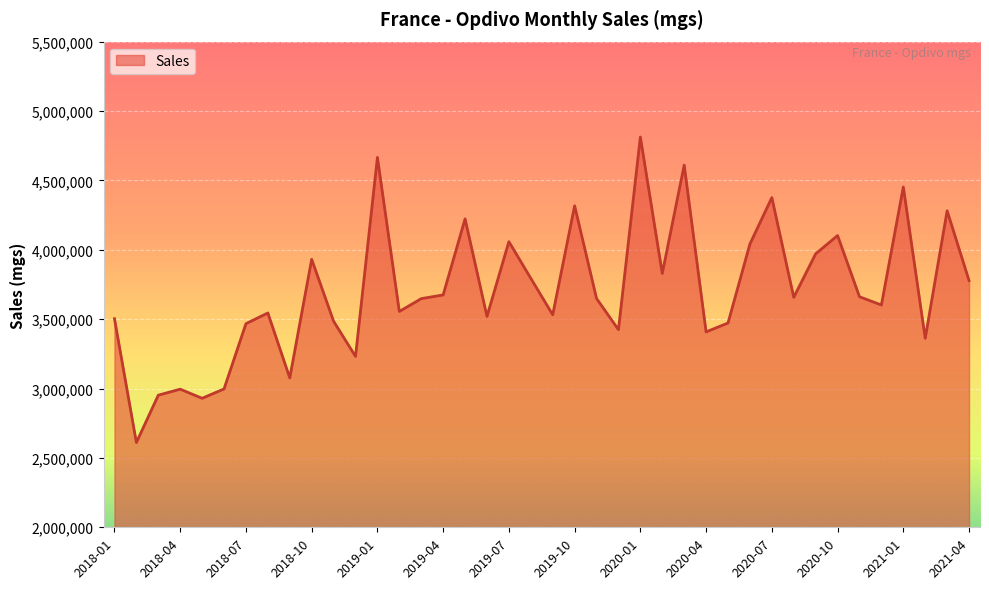

What is the smallest value displayed?

2611020